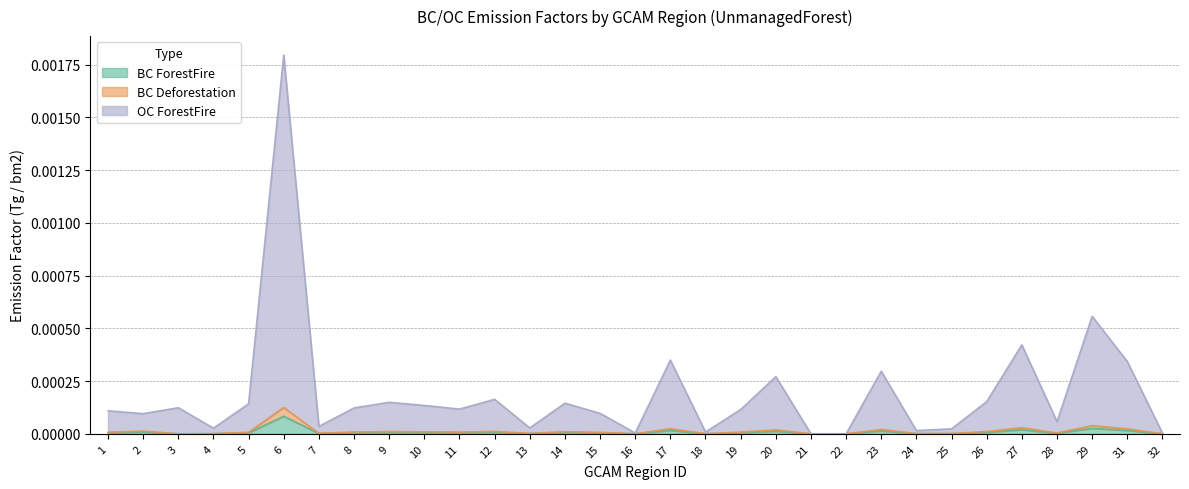

The value of BC ForestFire at 4 is 0.0. True or false?

True